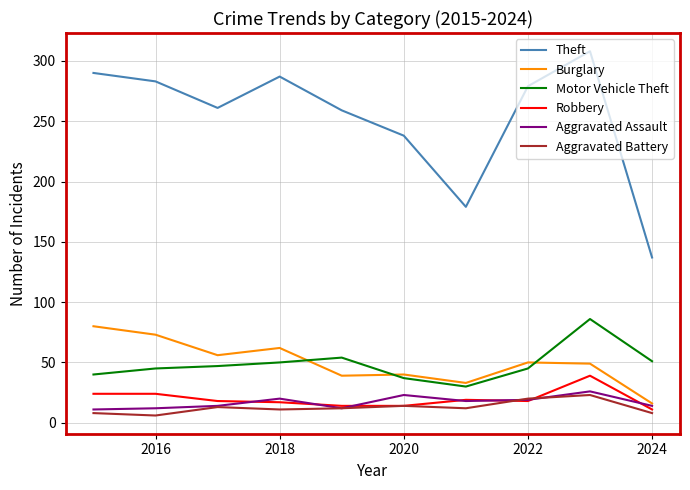

True or false: Aggravated Battery and Burglary intersect in this chart.

False